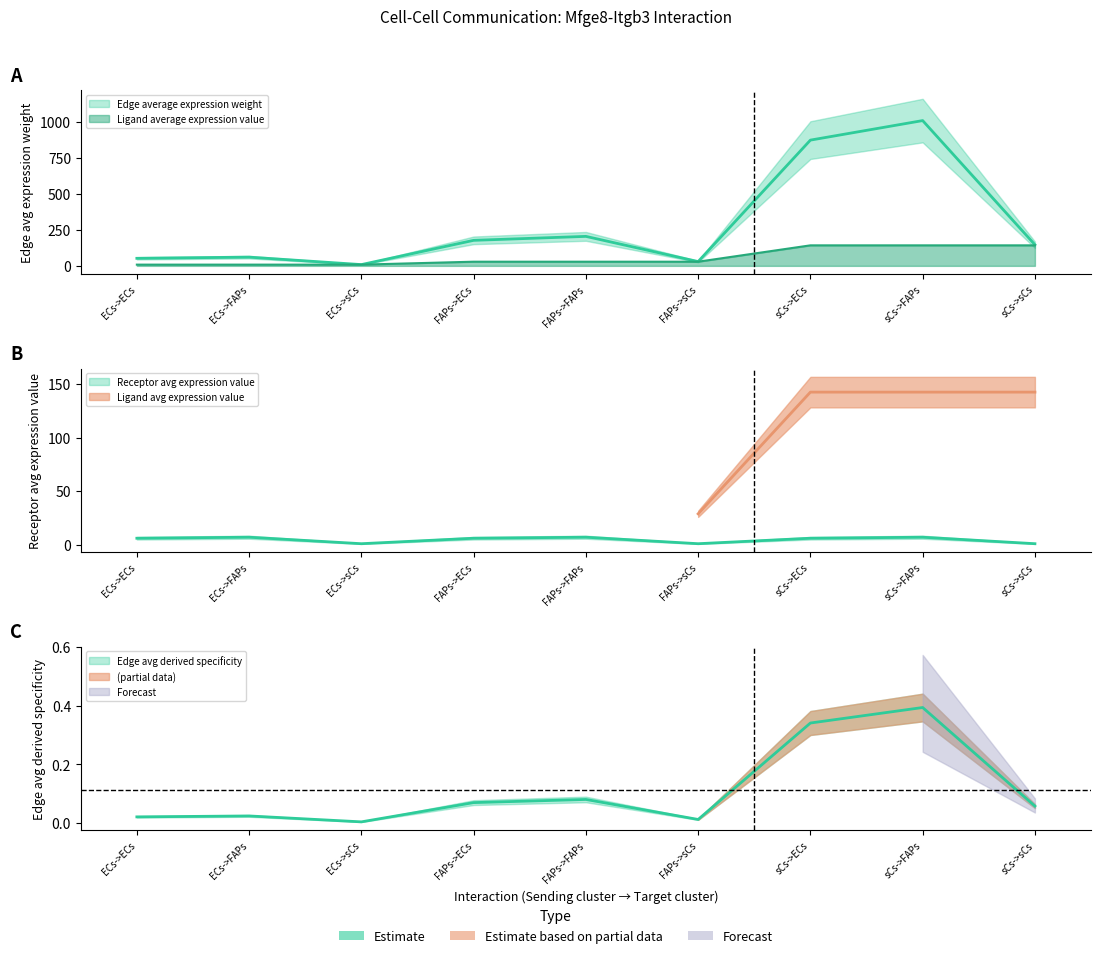

What is the difference between the Edge total expression weight values at sCs->ECs and FAPs->FAPs?

0.3